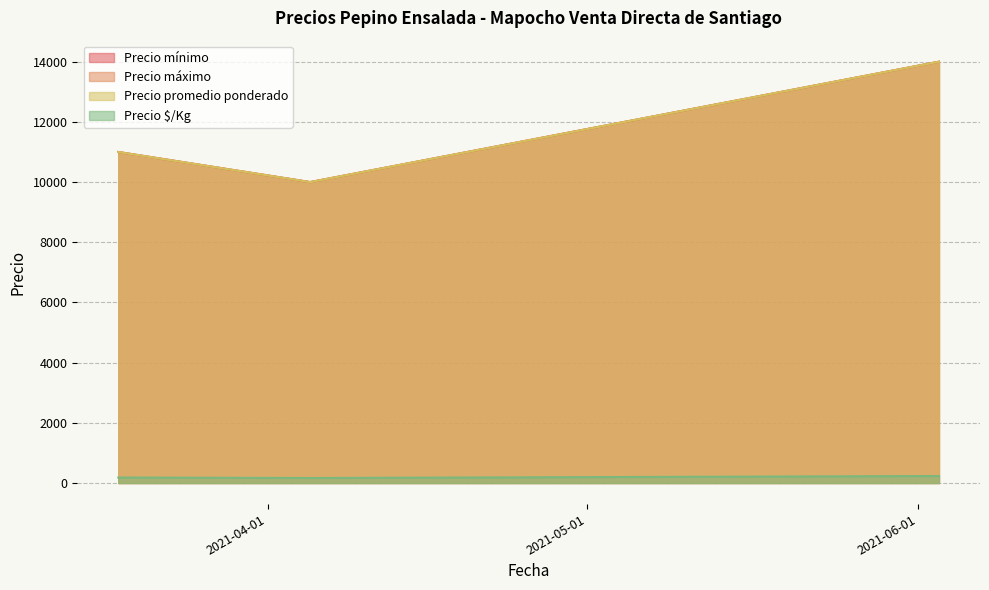

At which label does Precio $/Kg reach its peak?

2021-06-03